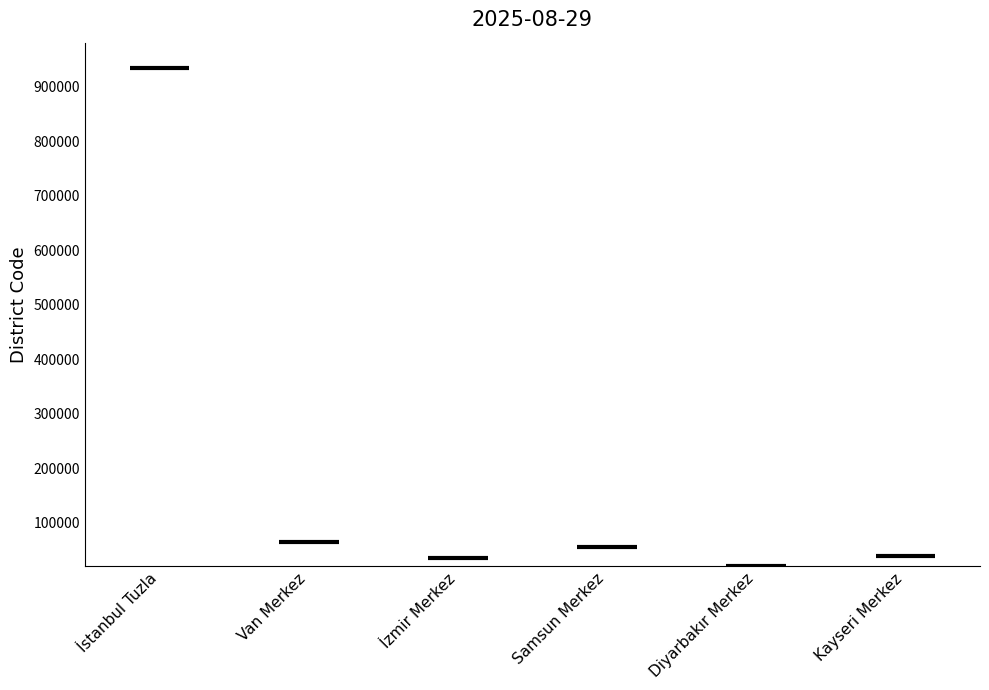

What is the difference between the maximum and second lowest values?

899014